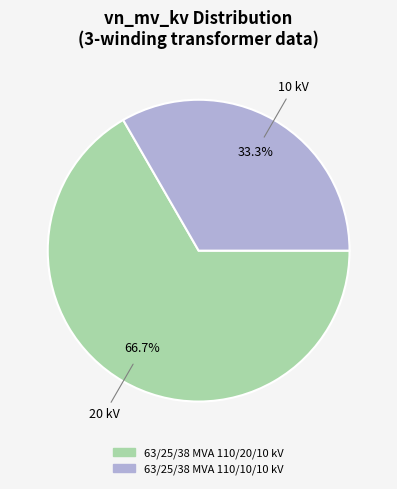

Count the number of slices in the pie.

2